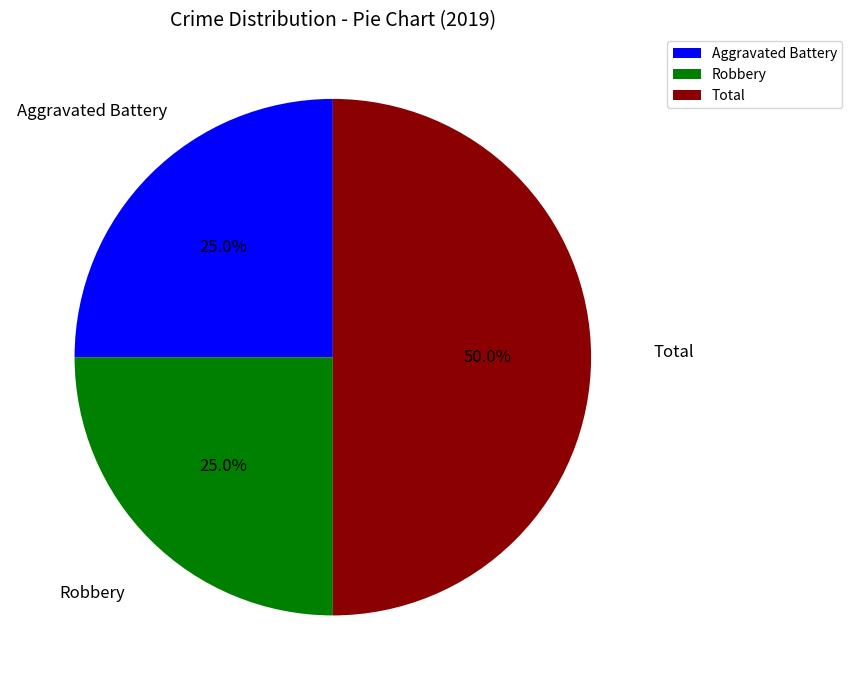

How many segments does this pie chart have?

3